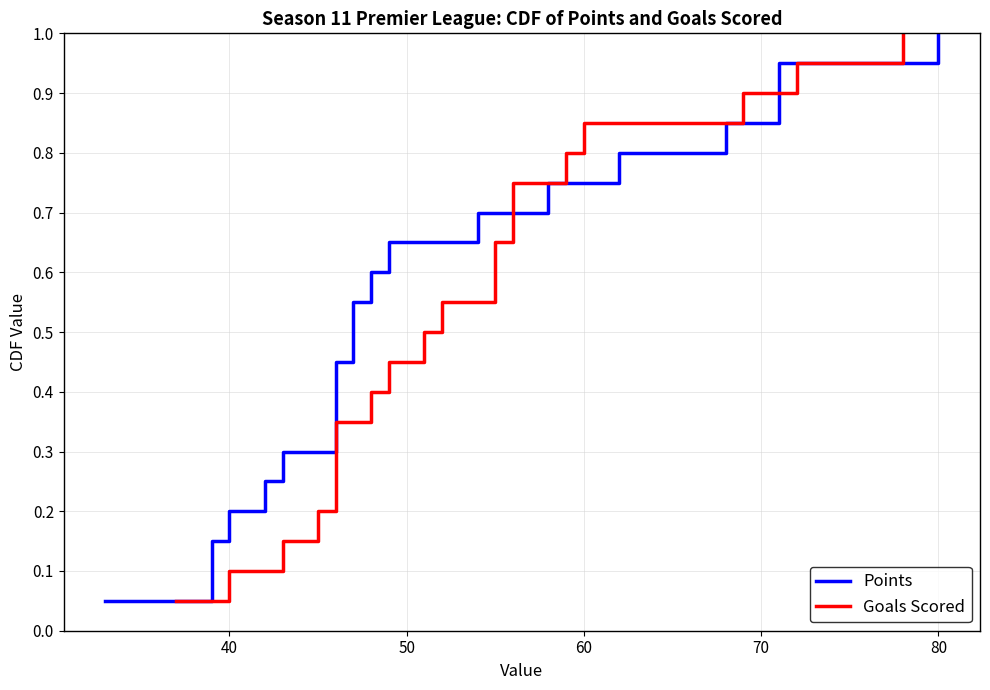

Which series has the largest range (max minus min)?

Points